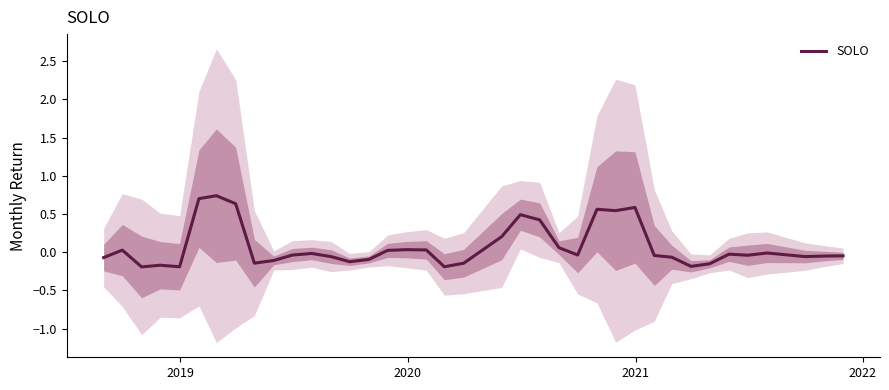

How many values are below zero?

24